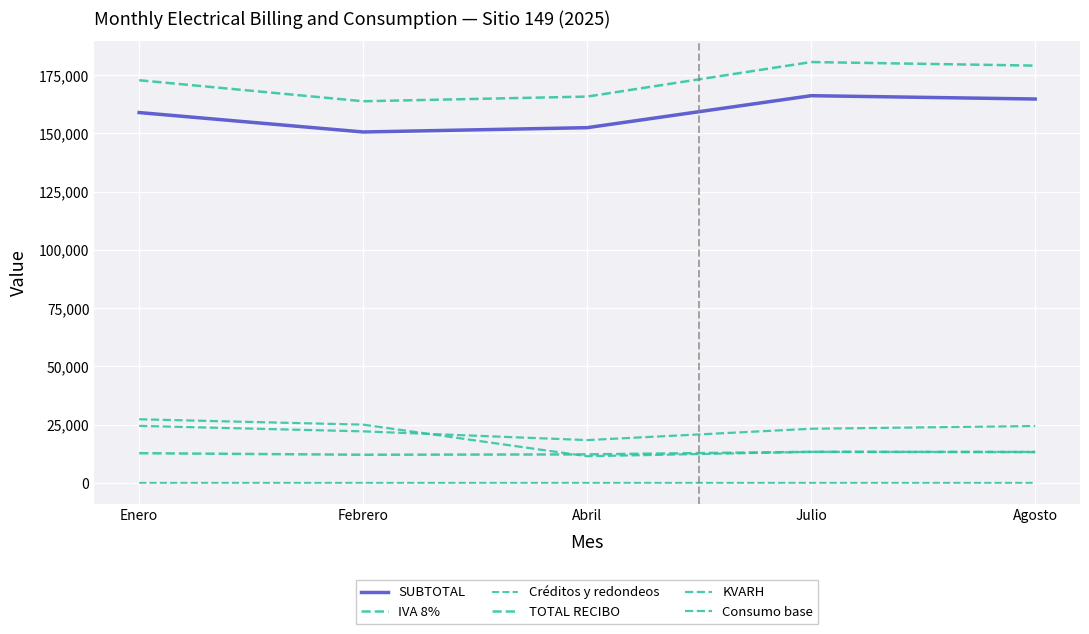

How many lines are shown in the chart?

6